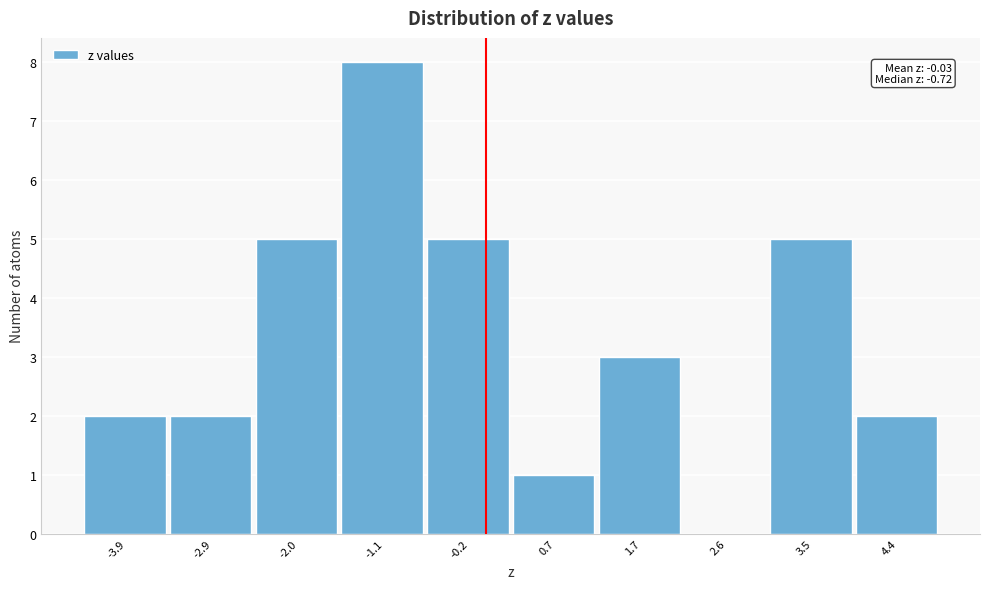

Over which range of the x-axis is the bar tallest?

-1.6 to -0.6